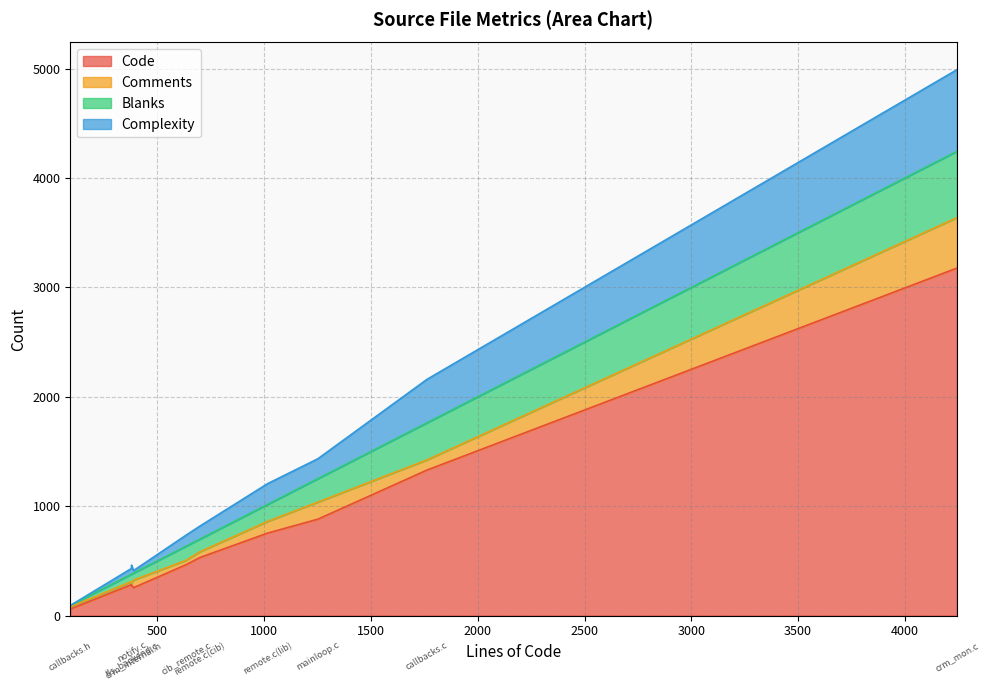

What is the difference between the highest and lowest values at callbacks.h?

60